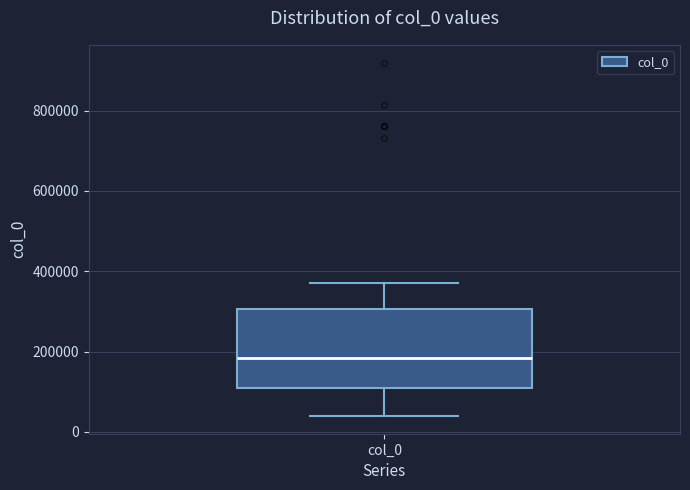

Where does the lower whisker of the box for col_0 end on the y-axis? The values are not printed on the chart, so give them approximately, as read against the axis.

40000